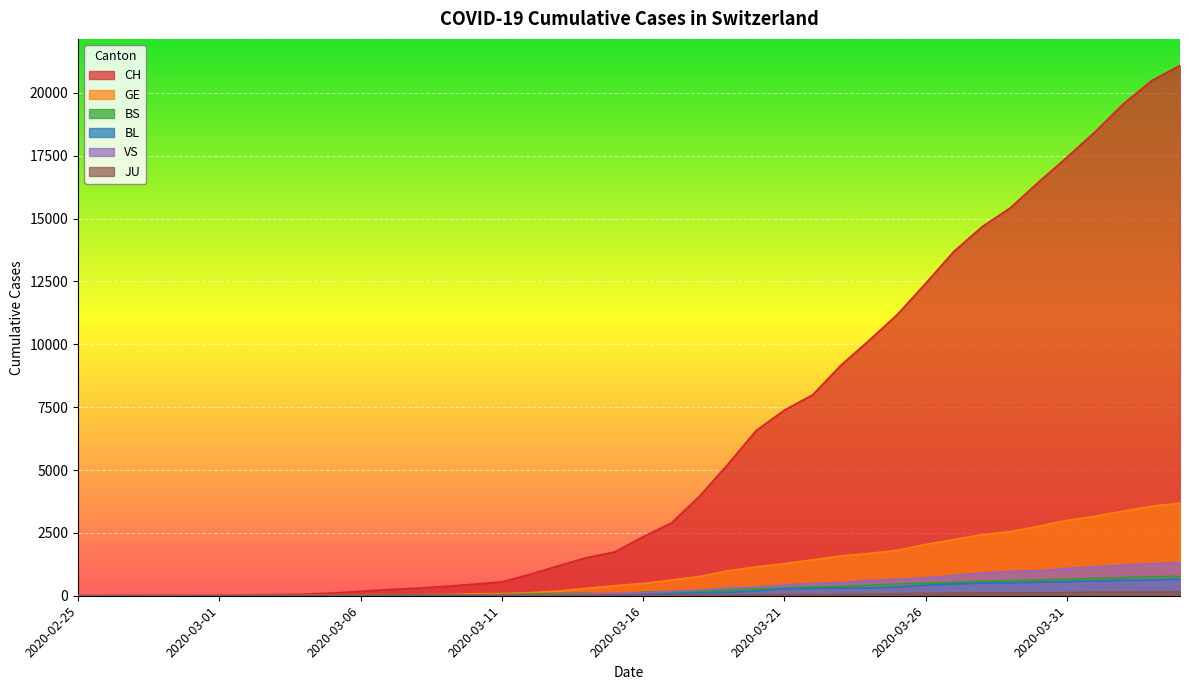

What are all the series names shown in the legend?

CH, GE, BS, BL, VS, JU